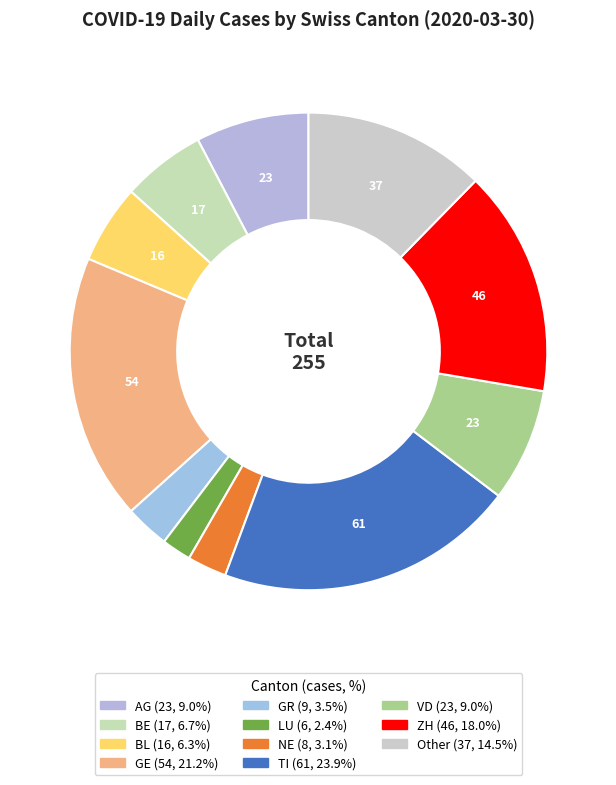

What portion of the pie excludes BE?

94.3%